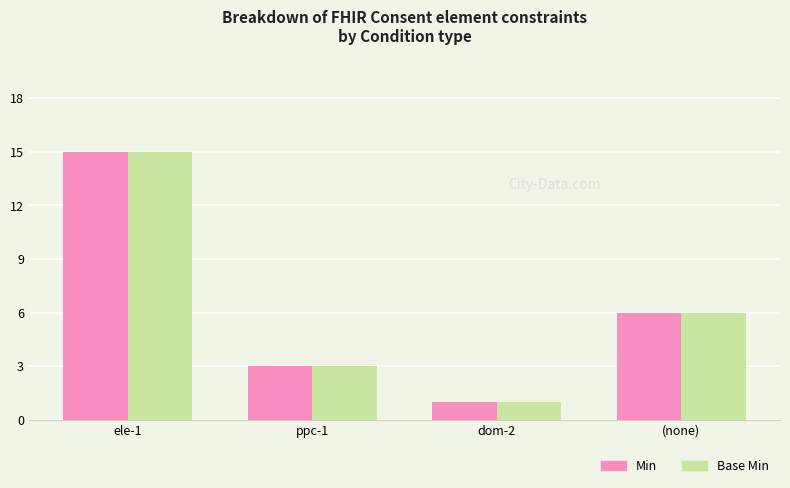

What is the sum of all Base Min values?

25